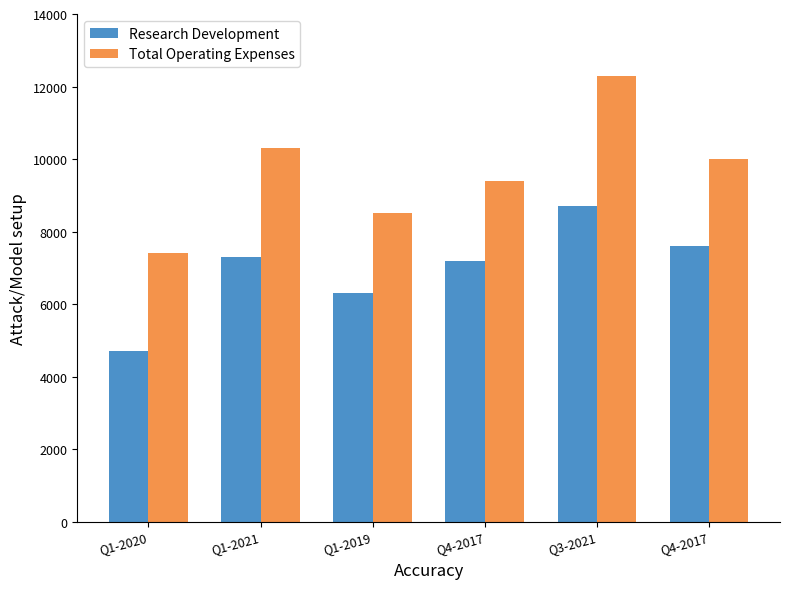

The value of Research Development at Q1-2019 is 6300. True or false?

True